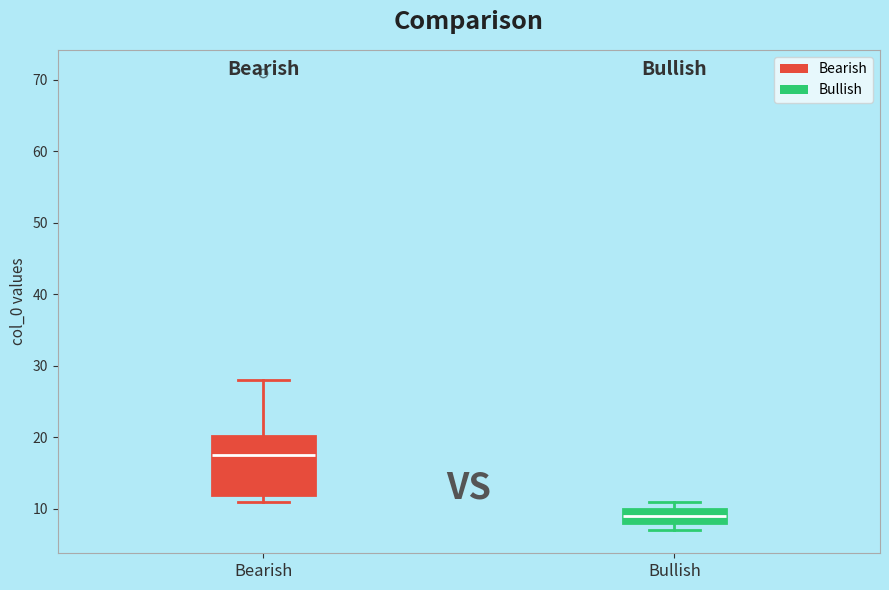

Reading left to right, read every box against the y-axis: the position of its median line, the range the box covers, and the ends of its whiskers. The values are not printed on the chart, so give them approximately, as read against the axis.

Bearish: median 18, box 12 to 20, whiskers 11 to 28
Bullish: median 9, box 8 to 10, whiskers 7 to 11